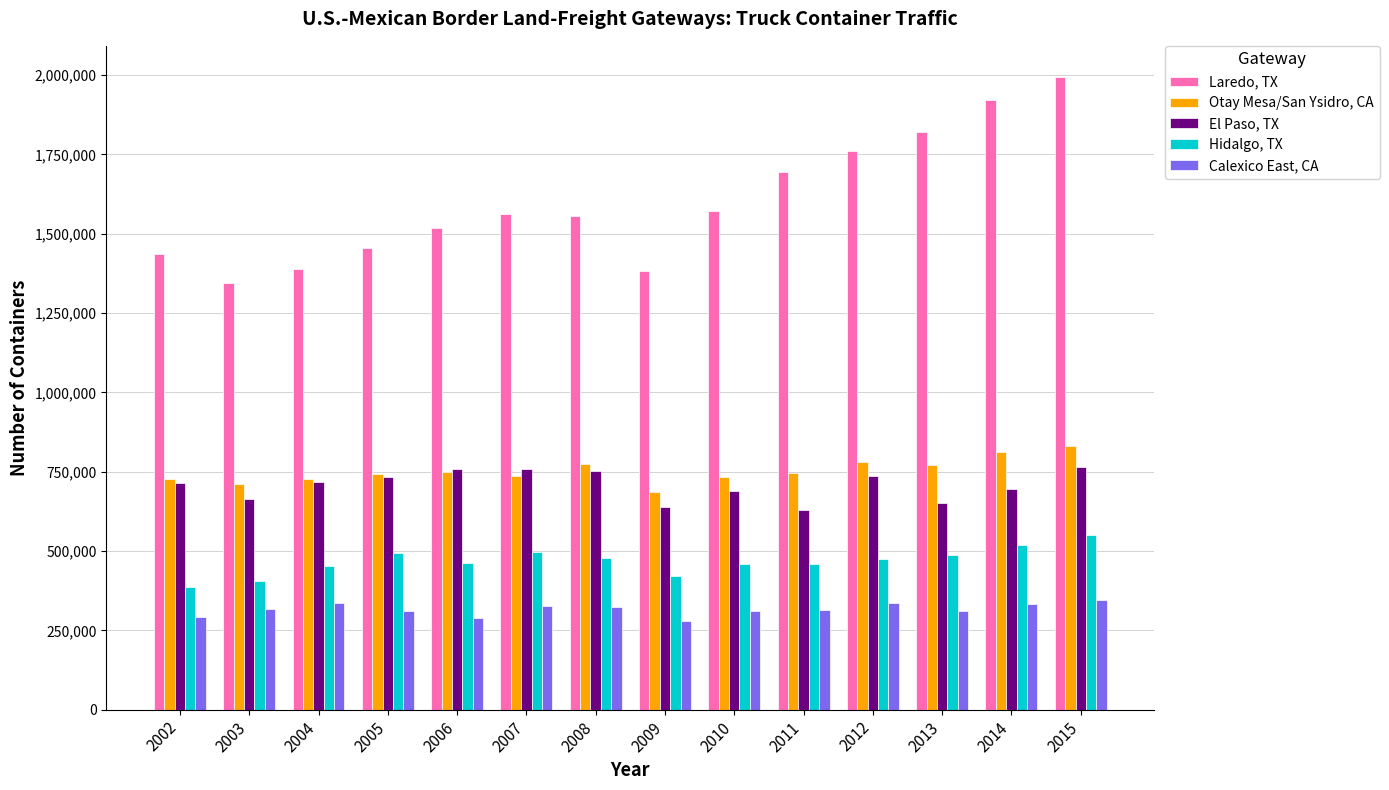

What is the difference between the maximum and second lowest values in the Otay Mesa/San Ysidro, CA series?

120119